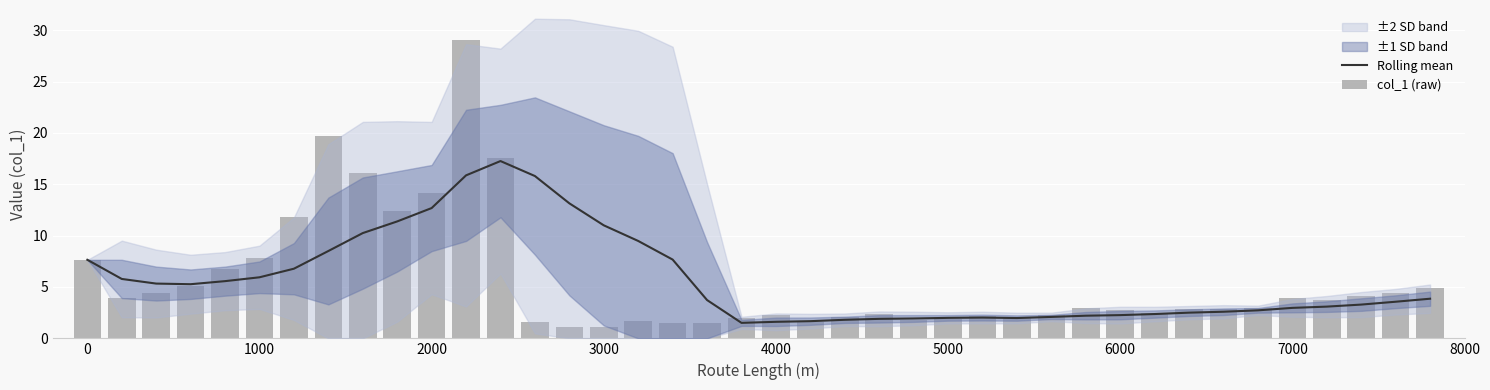

Which series has the widest spread of values?

col_1 (raw)